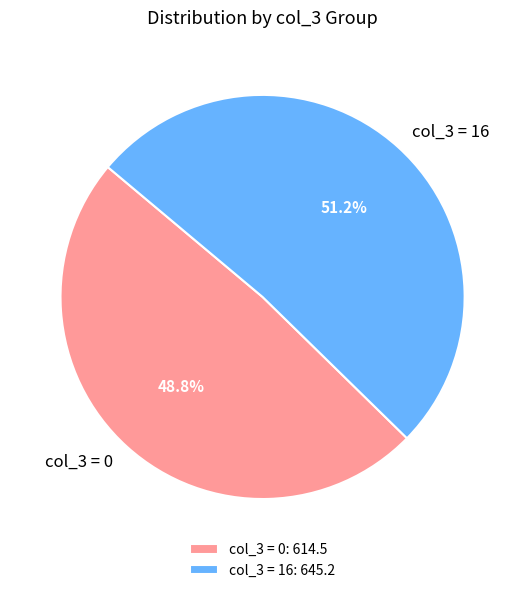

Is the sum of col_3 = 16 and col_3 = 0 greater than half?

Yes